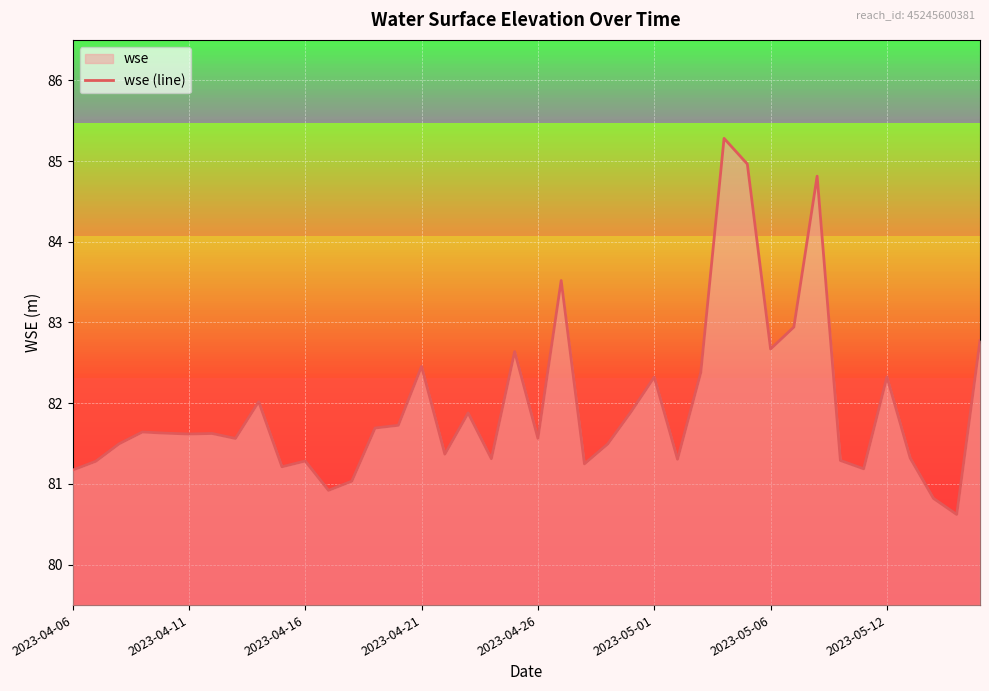

What is the greatest value displayed?

85.3